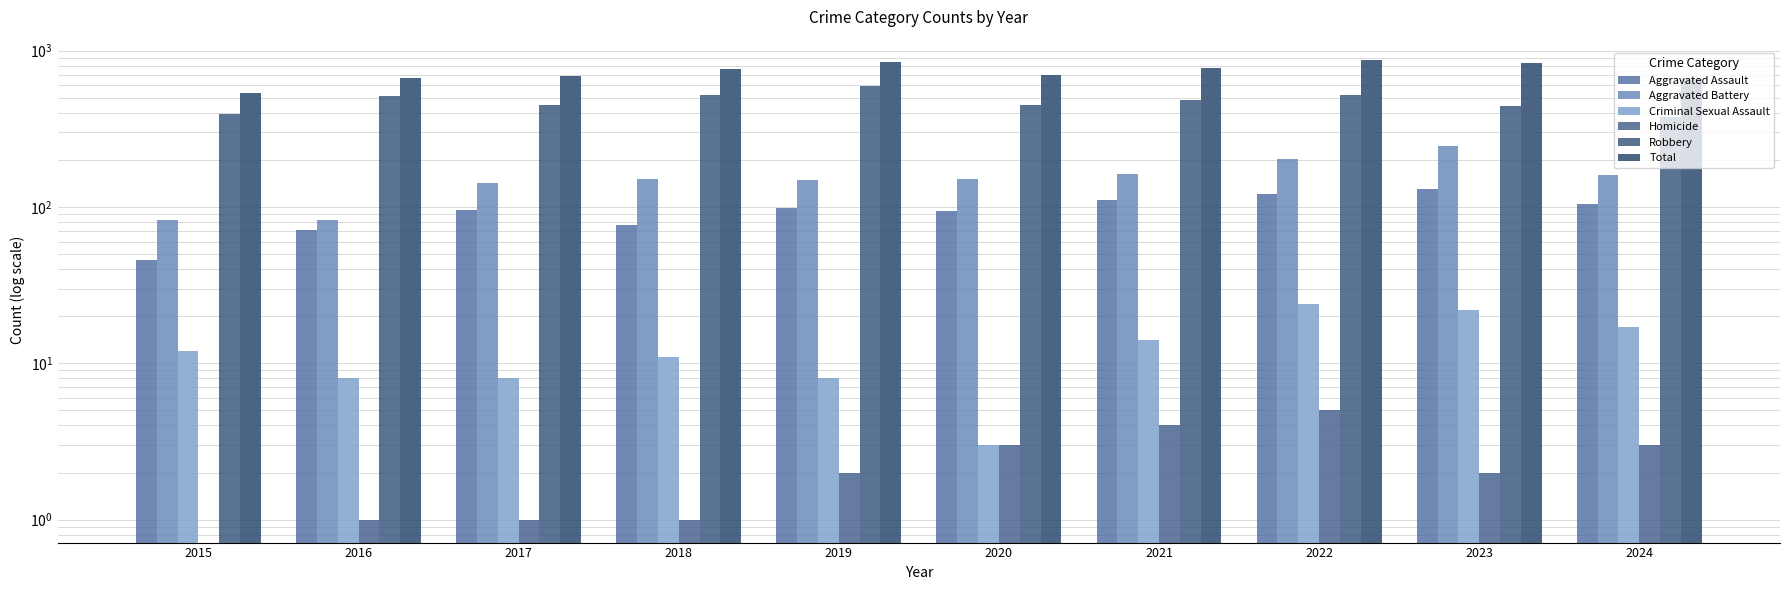

The value of Total at 2021 is 775. True or false?

True